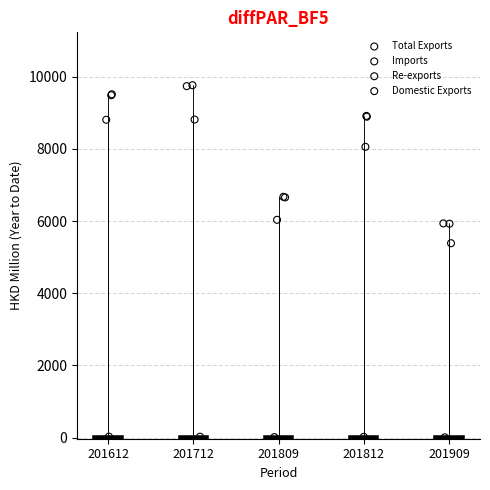

What are all the series names shown in the legend?

Total Exports, Imports, Re-exports, Domestic Exports